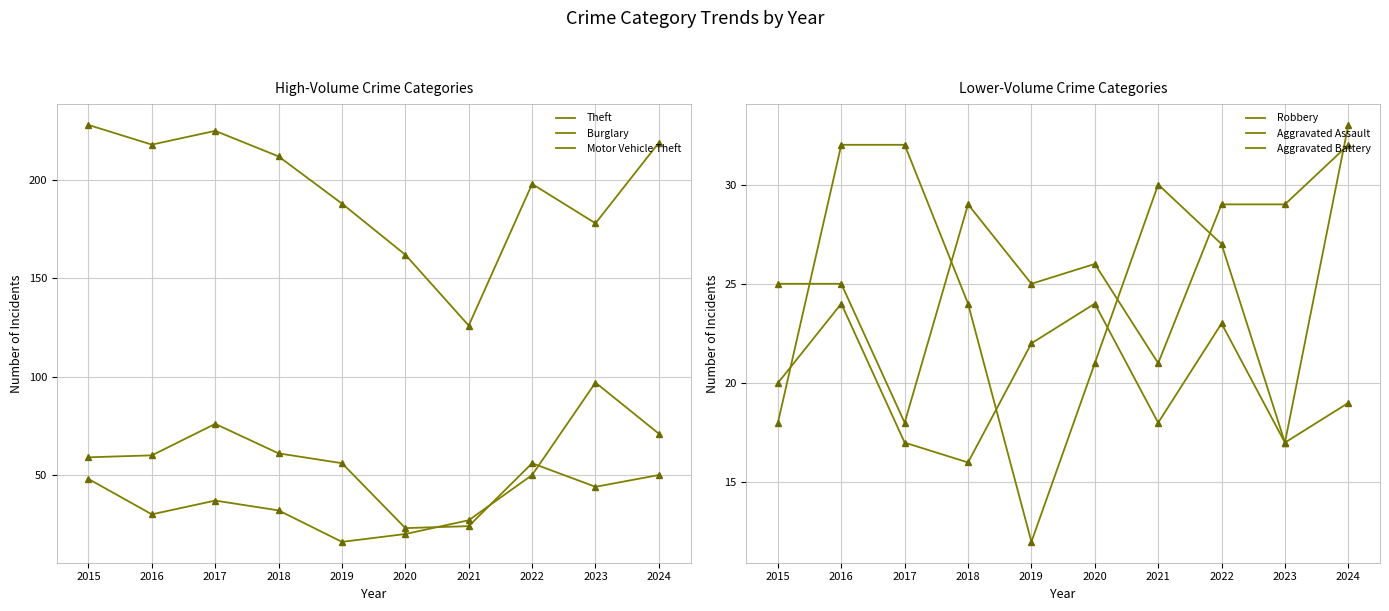

How many times do Burglary and Aggravated Battery cross each other?

2